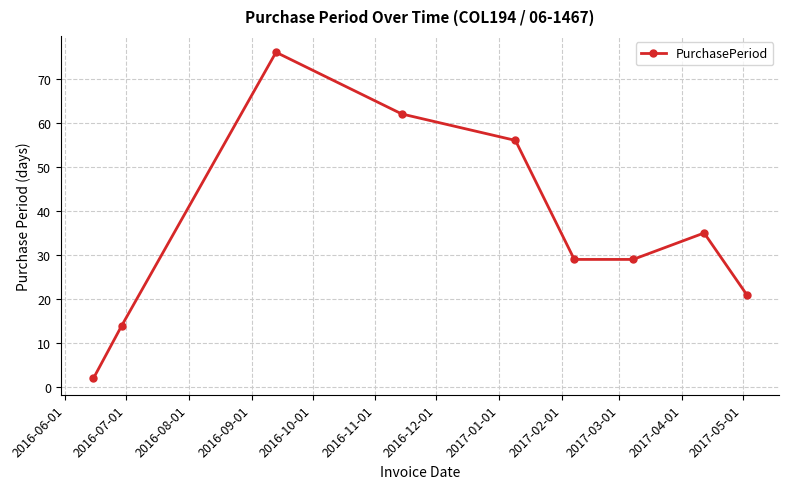

What is the greatest value displayed?

76